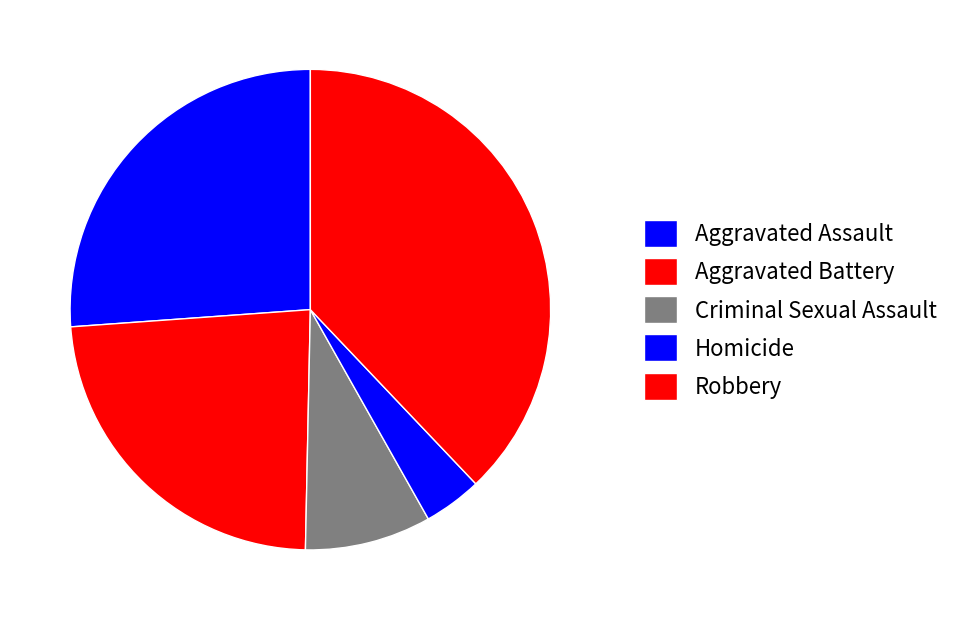

How many segments does this pie chart have?

5